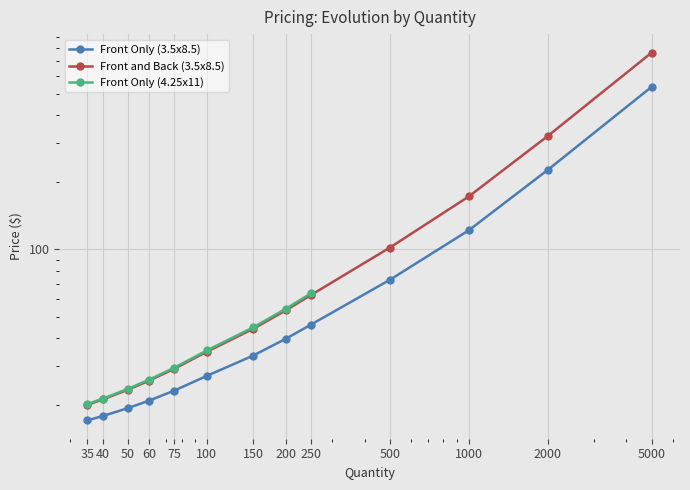

Which series changed the most between 1000 and 2000?

Front and Back (3.5x8.5)